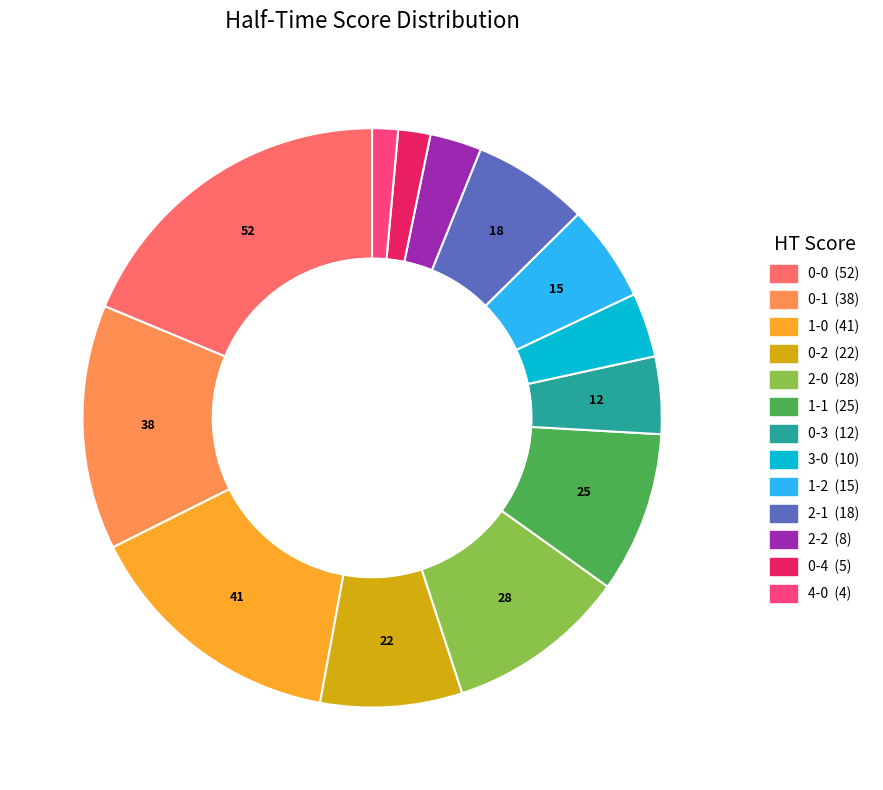

True or false: 2-2 accounts for 8% of the total.

False